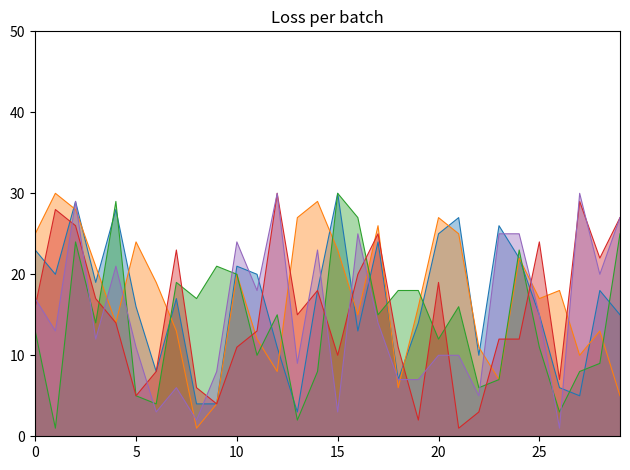

What is the sum of all FG_PCT_RANK_line values?

430